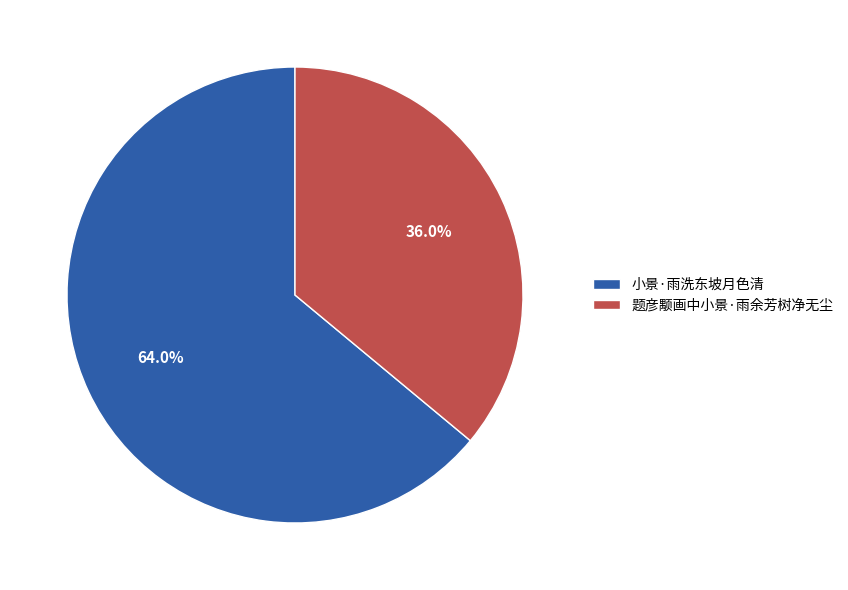

How many slices are in this pie chart?

2